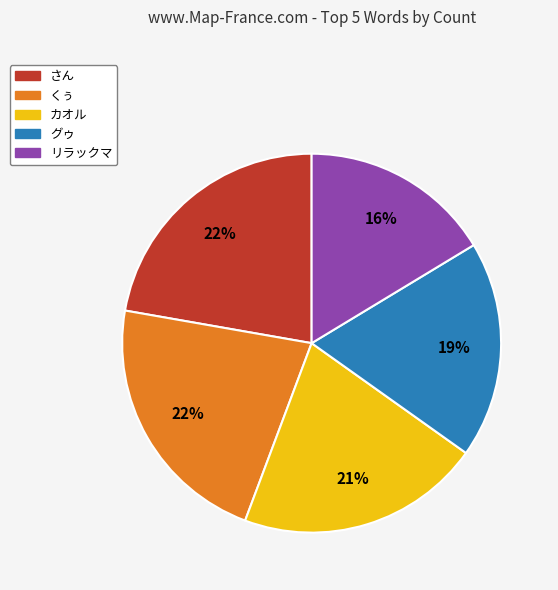

What percentage is the グゥ slice, to the nearest percent?

19%